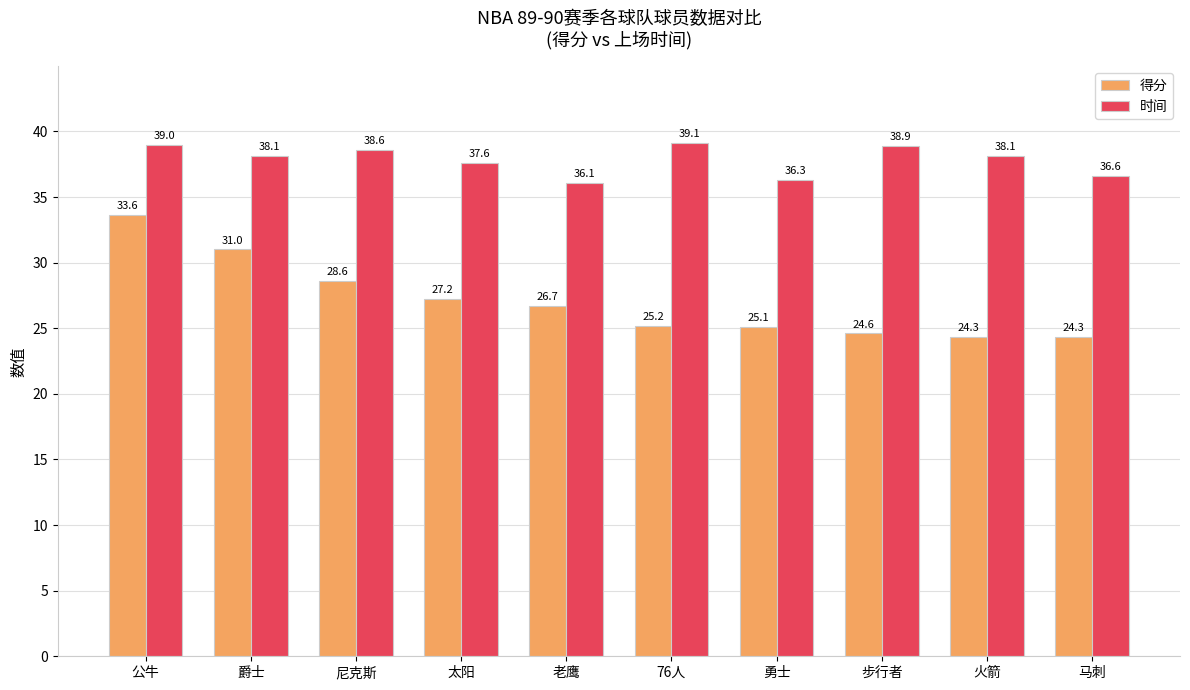

Reading right to left, extract all data points from this chart.

得分: 马刺=24.3	火箭=24.3	步行者=24.6	勇士=25.1	76人=25.2	老鹰=26.7	太阳=27.2	尼克斯=28.6	爵士=31.0	公牛=33.6
时间: 马刺=36.6	火箭=38.1	步行者=38.9	勇士=36.3	76人=39.1	老鹰=36.1	太阳=37.6	尼克斯=38.6	爵士=38.1	公牛=39.0